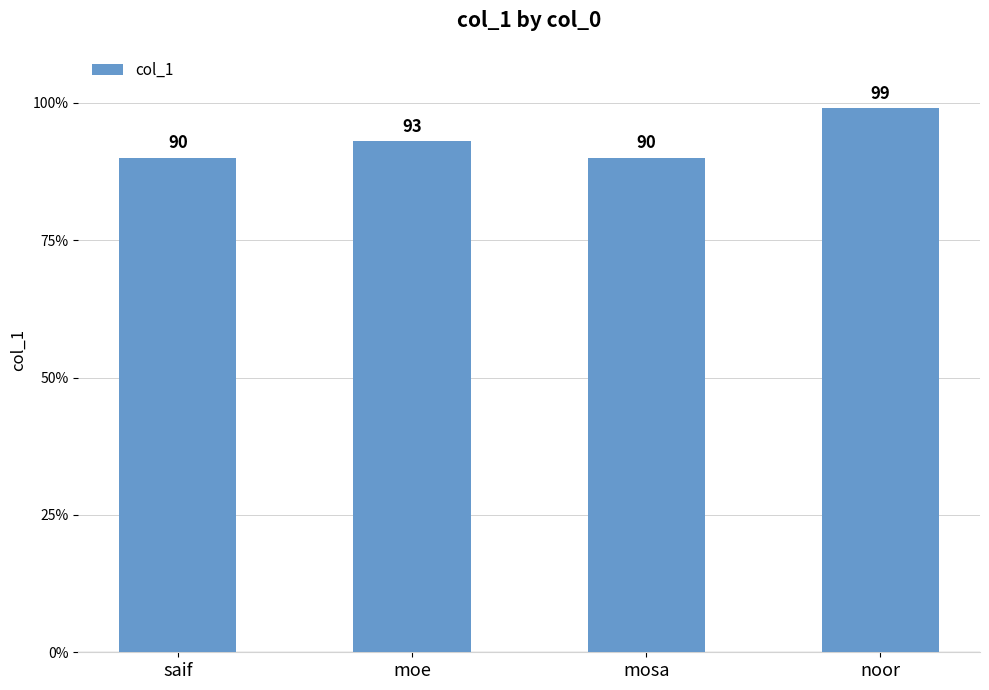

What is the difference between the second highest and second lowest values?

3